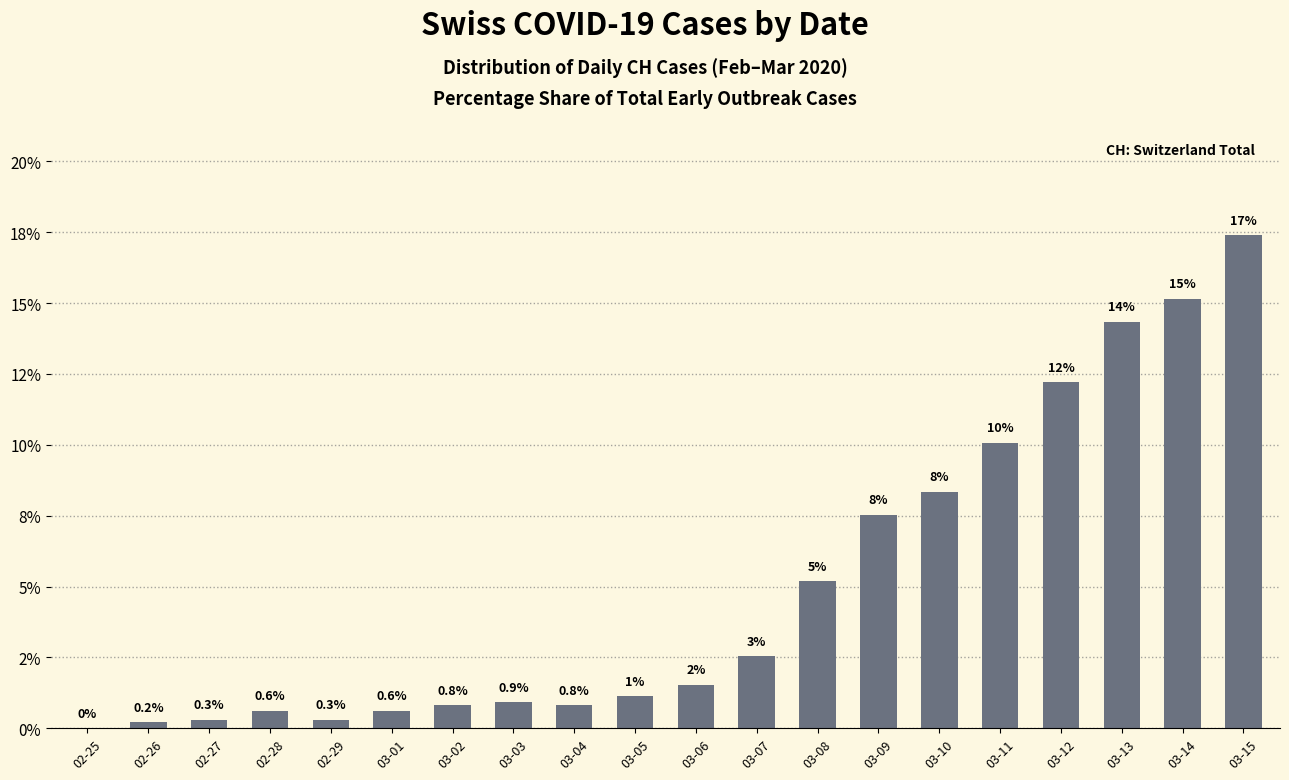

List the labels in order of value, smallest first.

02-25, 02-26, 02-27, 02-29, 02-28, 03-01, 03-02, 03-04, 03-03, 03-05, 03-06, 03-07, 03-08, 03-09, 03-10, 03-11, 03-12, 03-13, 03-14, 03-15